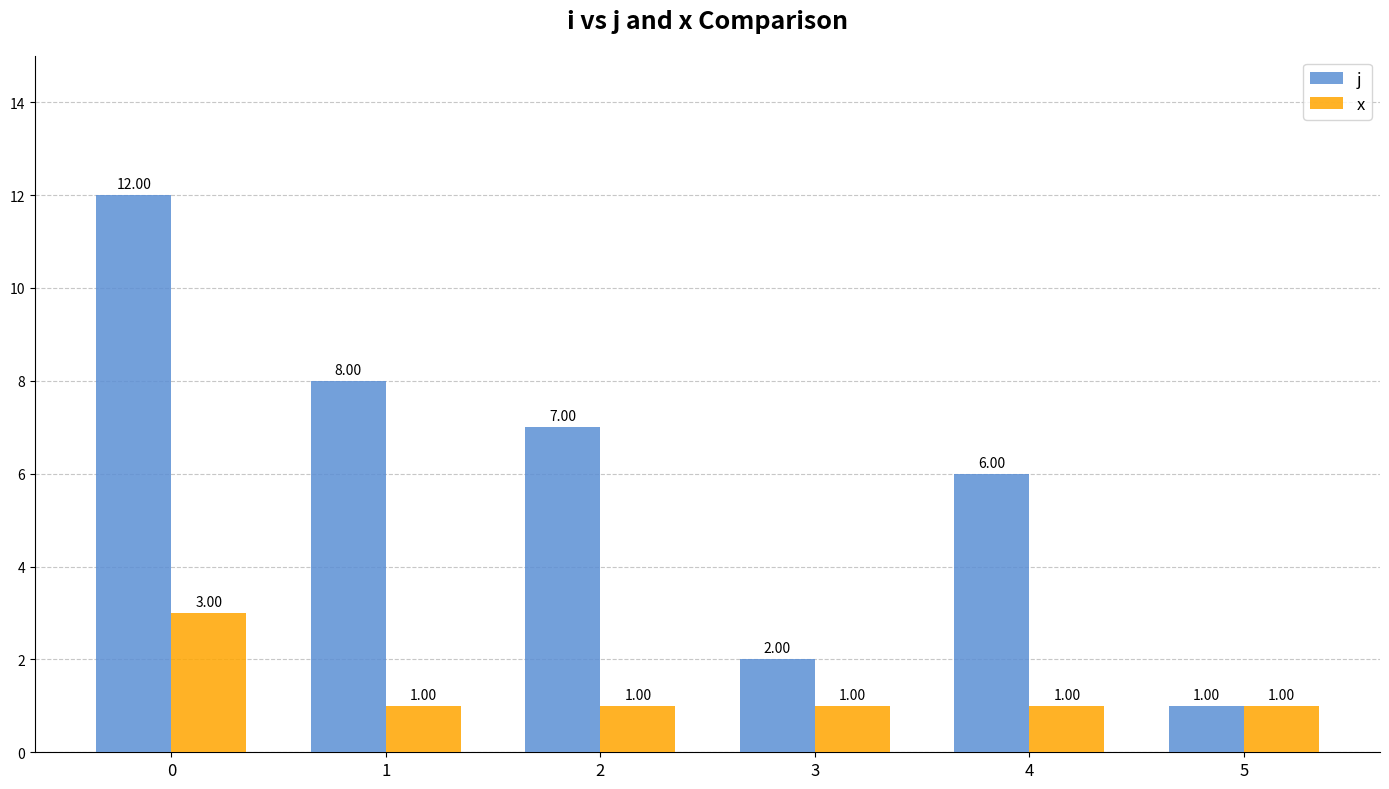

Between 2 and 3, which series saw the biggest shift?

j